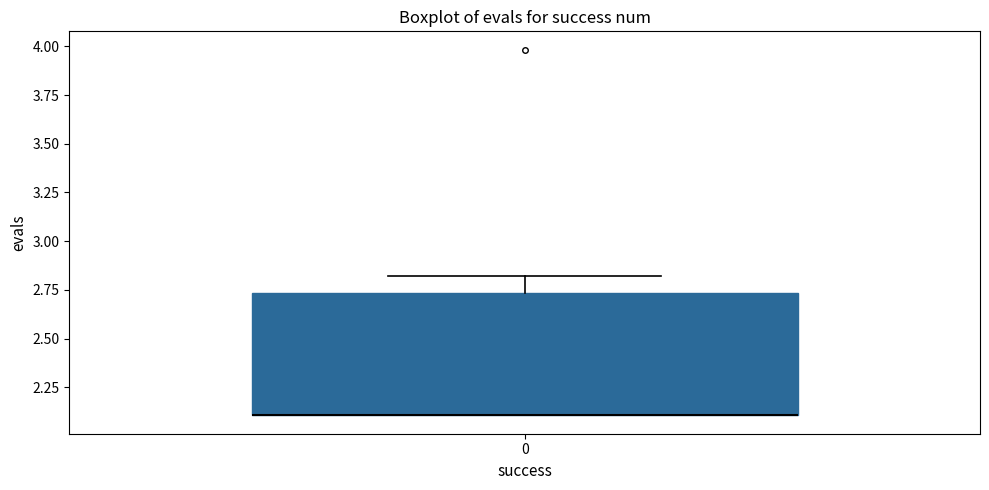

Transcribe this box plot: give where the median line is, the range the box spans, and where the two whiskers end, as read against the y-axis. The values are not printed on the chart, so give them approximately, as read against the axis.

median 2.10 (drawn on the box's lower edge), box 2.10 to 2.75, whiskers 2.10 to 2.80